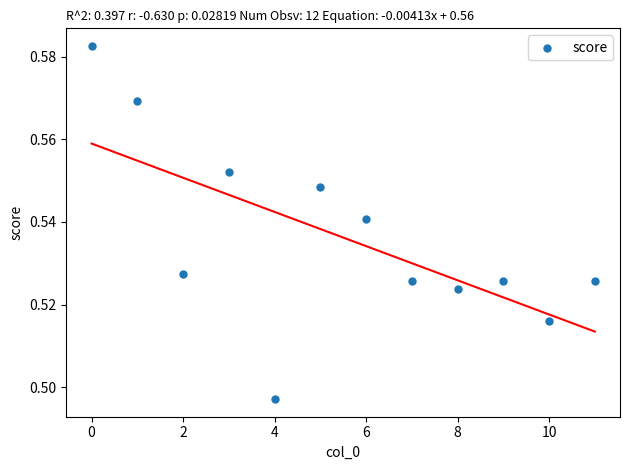

How many points are shown in the scatter plot?

12